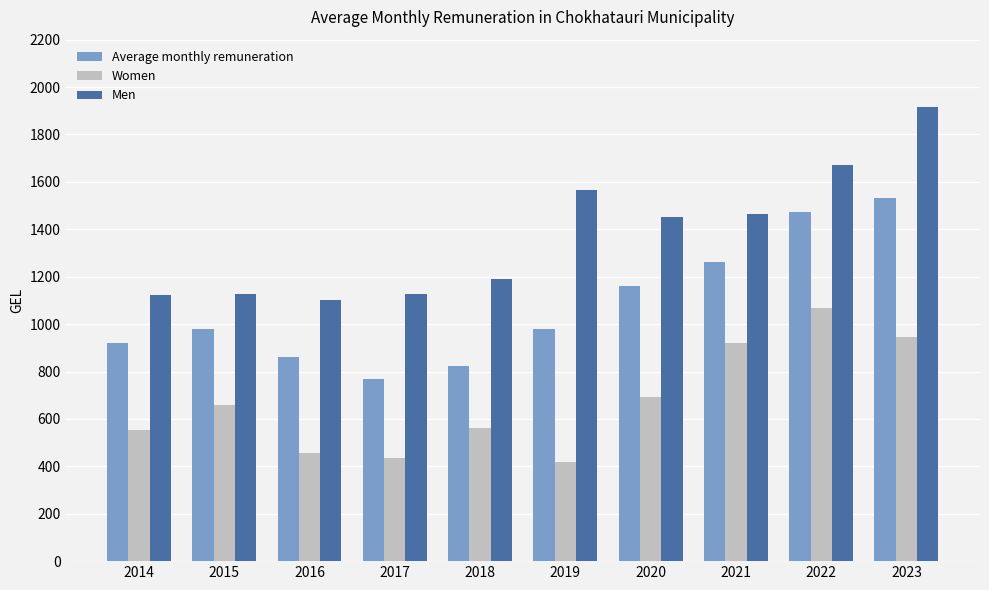

What is the sum of the Women values at 2023 and 2022?

2011.2